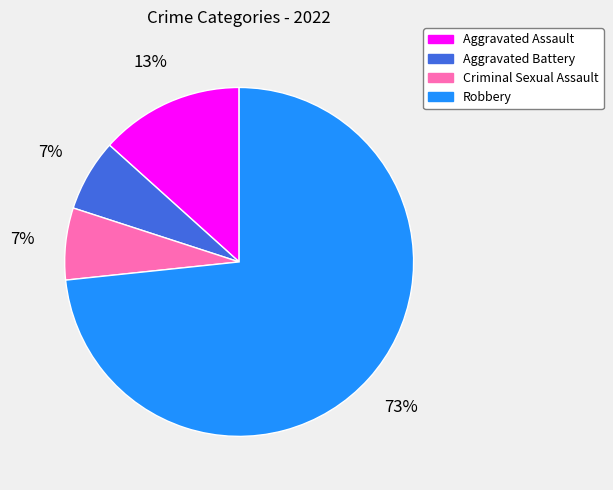

What percentage is the Aggravated Assault slice, to the nearest percent?

13%